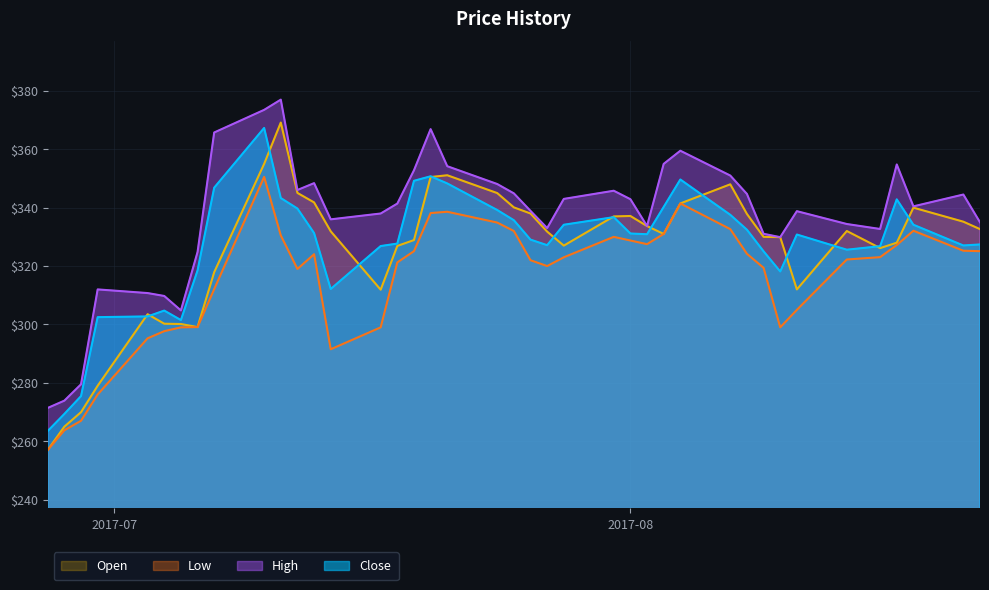

Reading left to right, list all the values displayed in this chart.

Close: 263.5	269.4	275.4	302.5	302.8	304.8	301.5	318.5	346.9	367.3	343.3	339.7	331.3	312.1	326.9	327.7	349.2	350.8	348.3	339.2	335.7	329.1	327.1	334.1	336.8	331.1	330.9	340.2	349.6	337.6	332.4	325.1	318.1	330.8	325.6	326.8	342.9	334.1	327.1	327.4
High: 271.4	273.9	279.5	312.0	310.8	309.8	304.8	324.8	365.8	373.5	377.0	346.1	348.4	336.0	338.0	341.4	352.8	366.9	354.2	348.1	344.9	338.9	333.0	343.0	345.8	342.9	333.7	355.0	359.5	351.0	344.7	331.1	329.9	338.8	334.4	332.7	354.8	340.4	344.5	335.0
Low: 257.0	263.8	267.0	276.0	295.2	297.7	299.0	299.1	312.1	350.6	330.5	319.0	324.1	291.5	299.0	321.2	325.1	338.1	338.6	334.9	332.0	322.0	320.0	323.0	330.0	328.8	327.5	331.0	341.4	332.6	324.2	319.4	299.0	305.0	322.2	323.1	327.2	332.1	325.2	325.1
Open: 257.0	265.0	269.9	279.0	303.5	300.2	300.1	299.1	317.9	355.0	369.1	345.1	341.8	331.9	311.9	326.9	328.9	350.5	351.1	345.0	340.1	338.0	331.8	327.0	337.0	337.1	333.7	331.0	341.4	348.0	337.9	330.0	329.9	312.0	332.0	326.1	328.0	340.0	335.2	332.6